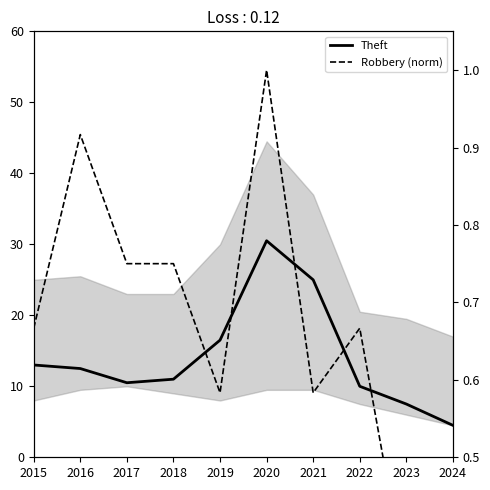

Where is the first local minimum for Robbery (norm)?

2019